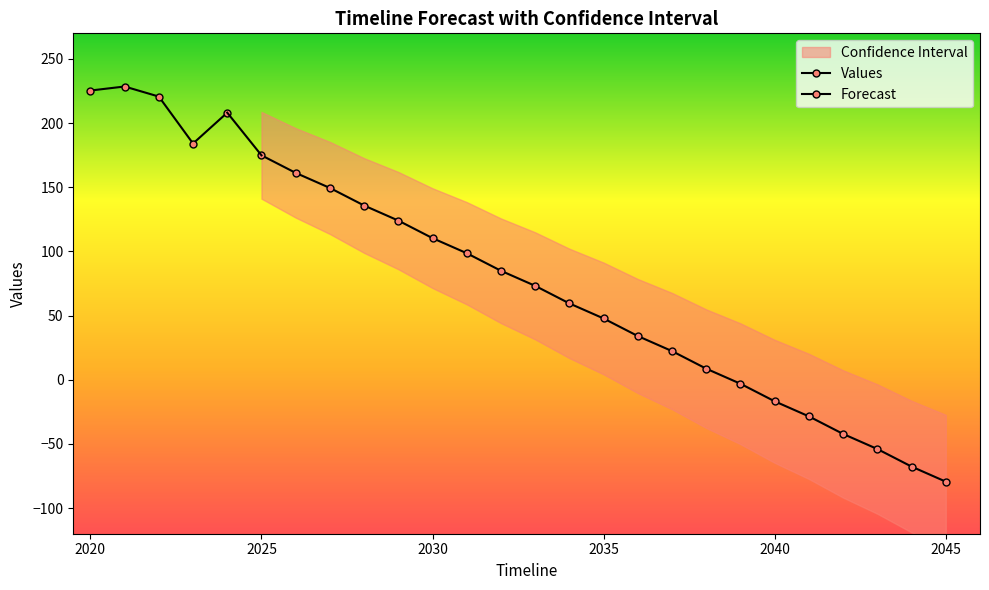

How many values are above zero?

14